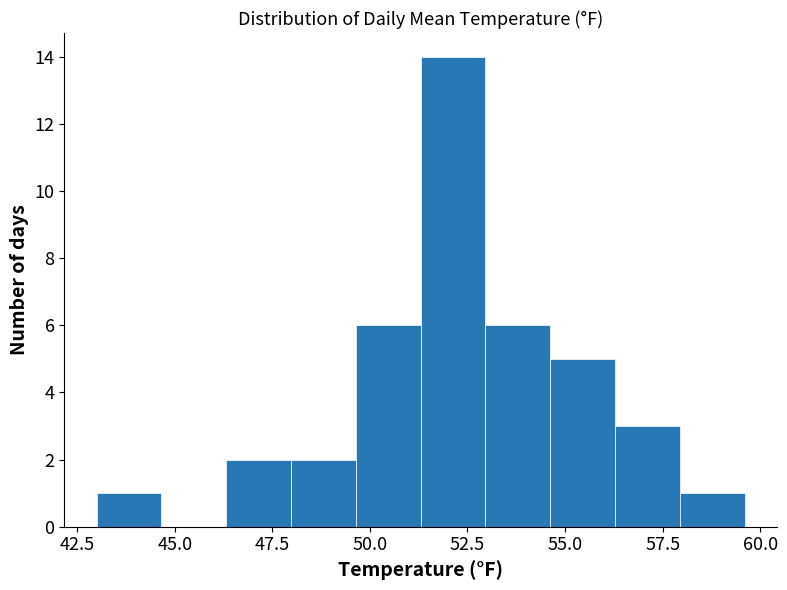

Read against the x-axis, roughly where is the centre of the tallest bar?

52.0